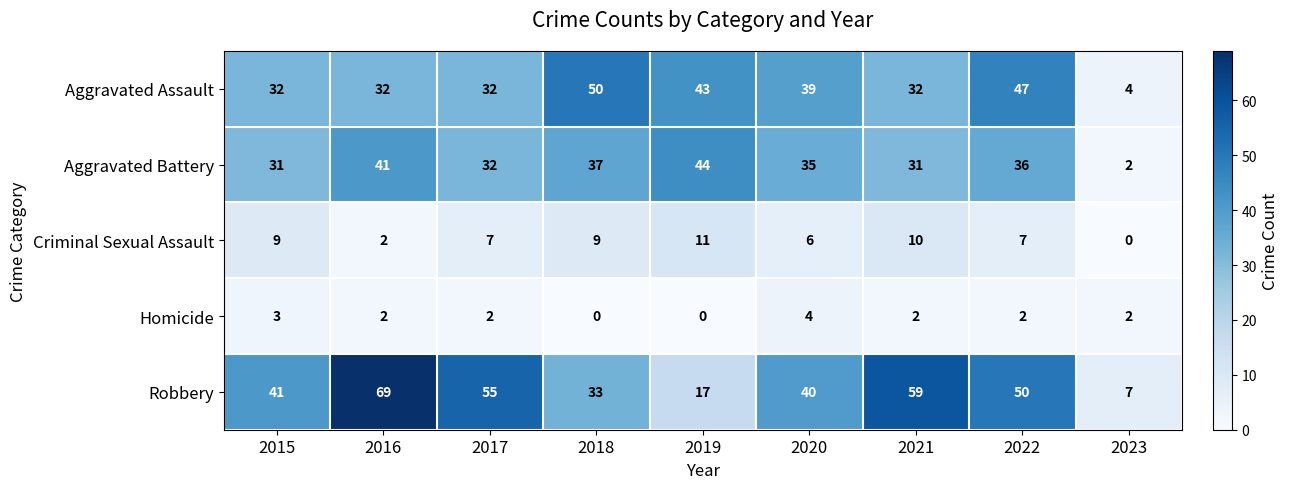

What is the maximum value shown in the chart?

69